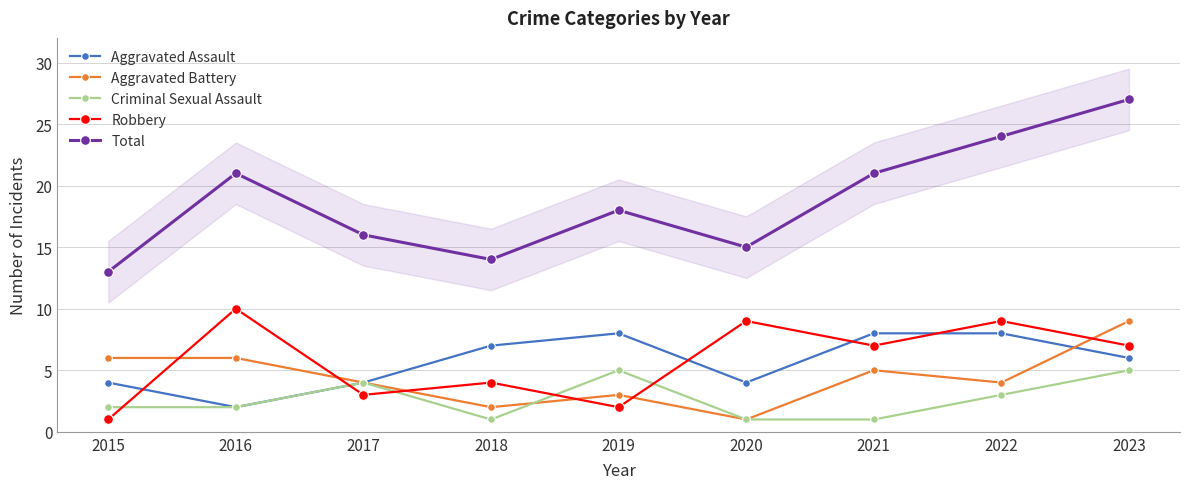

Reading left to right, extract all data points from this chart.

Aggravated Assault: 4	2	4	7	8	4	8	8	6
Aggravated Battery: 6	6	4	2	3	1	5	4	9
Criminal Sexual Assault: 2	2	4	1	5	1	1	3	5
Robbery: 1	10	3	4	2	9	7	9	7
Total: 13	21	16	14	18	15	21	24	27